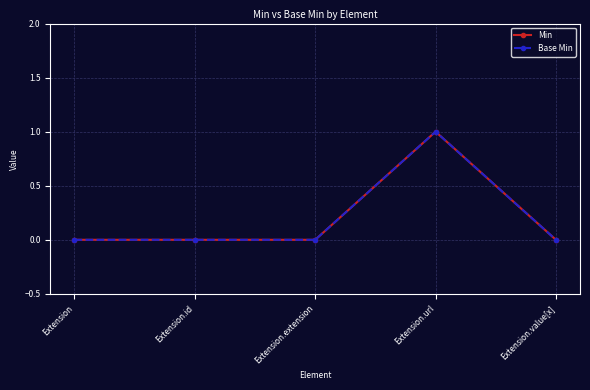

True or false: Min and Base Min cross at least once.

False